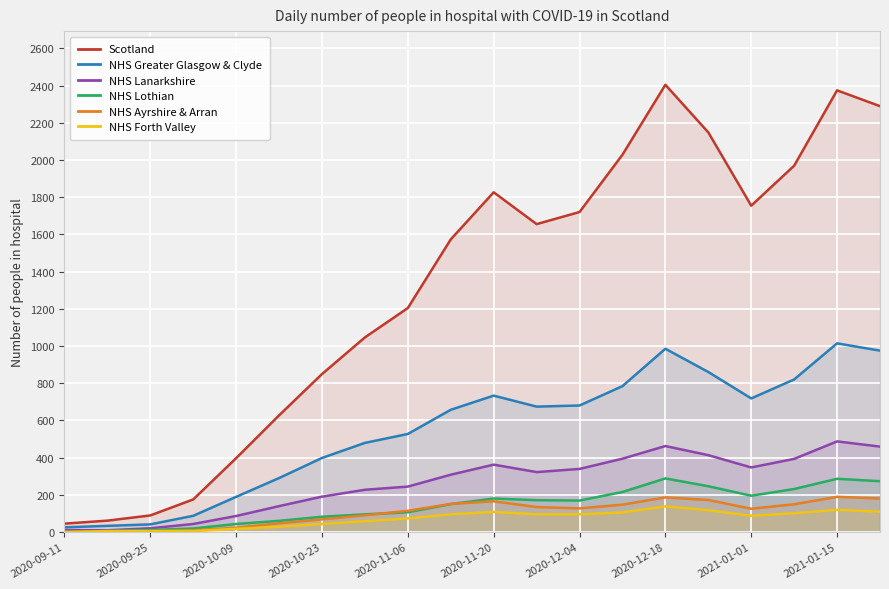

True or false: Scotland has more than 1 interior local peaks.

True